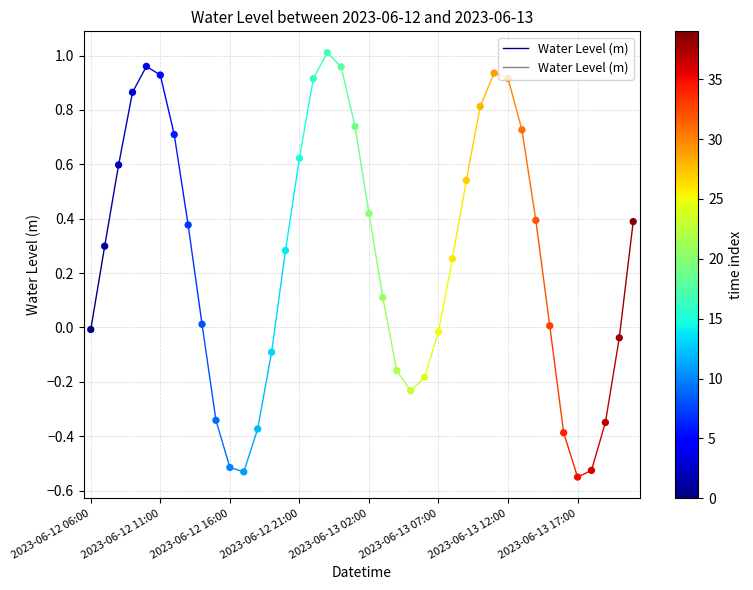

Between 2023-06-12 06:00 and 2023-06-12 11:00, which is larger?

2023-06-12 11:00